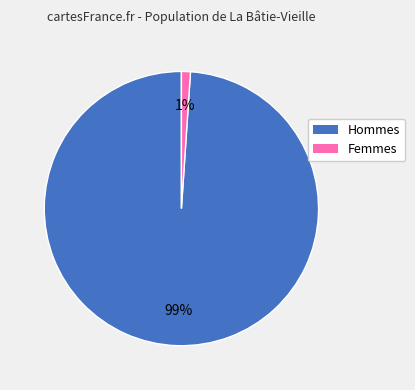

Rank the categories by value from lowest to highest.

Femmes, Hommes